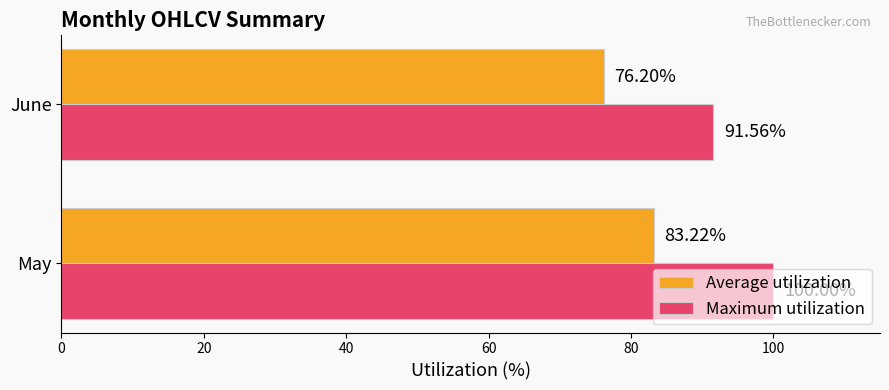

How many data points in Maximum utilization are less than 100?

1